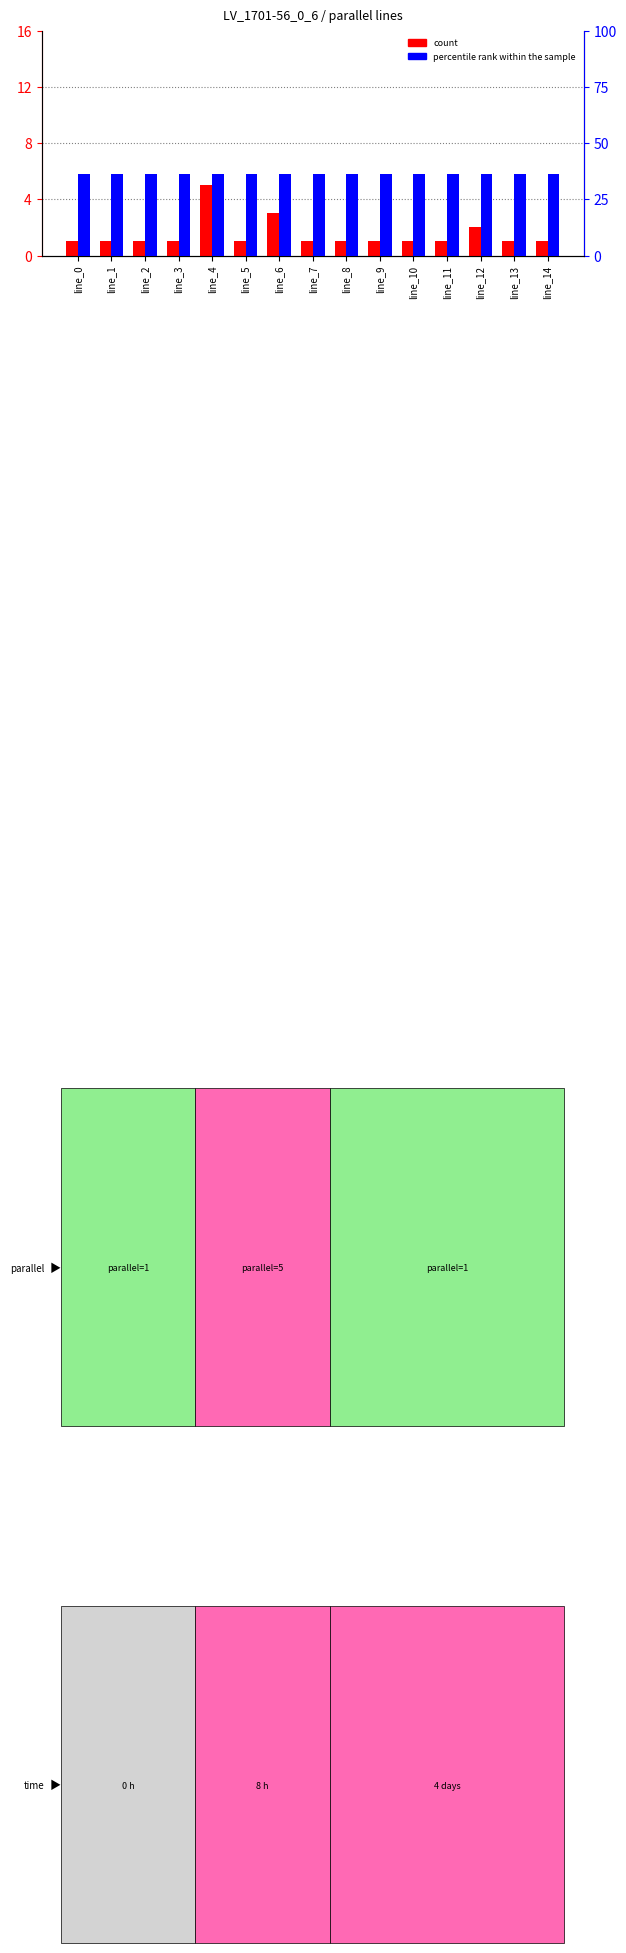

Is the value of percentile rank within the sample at line_0 greater than the value of count at line_0?

Yes